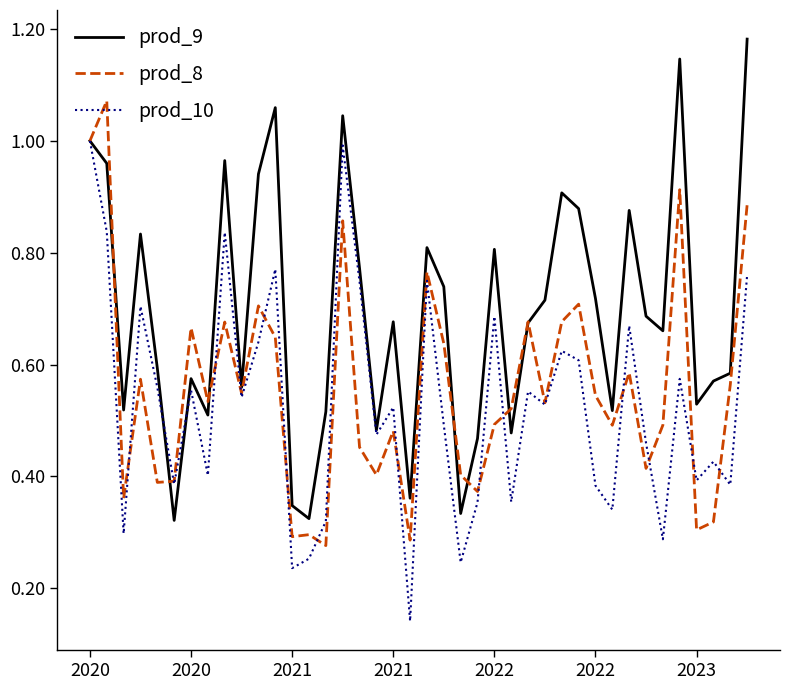

How many lines are shown in the chart?

3